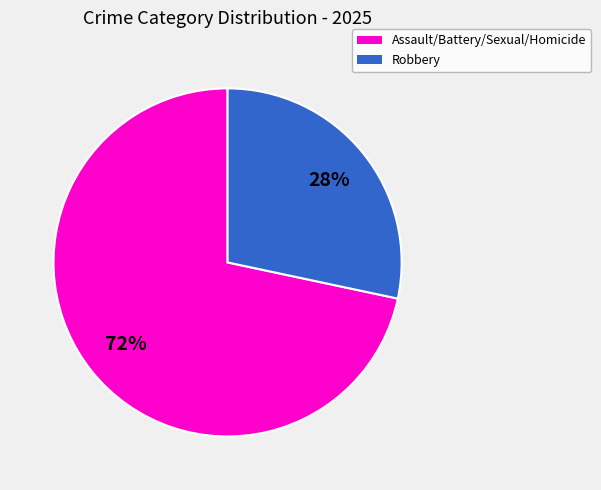

Is there a majority slice in this chart?

Yes